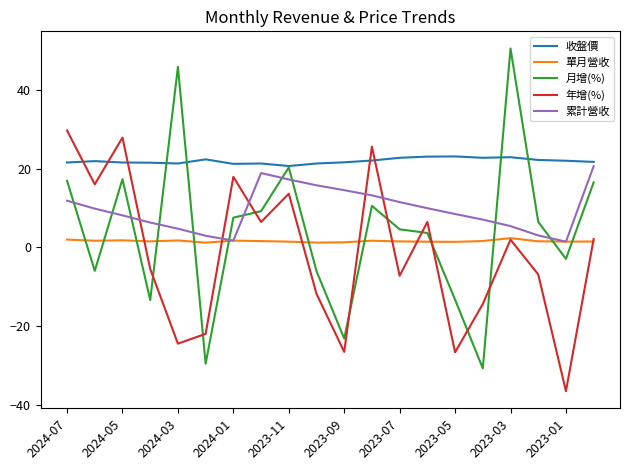

Which series has the largest total across all categories?

收盤價